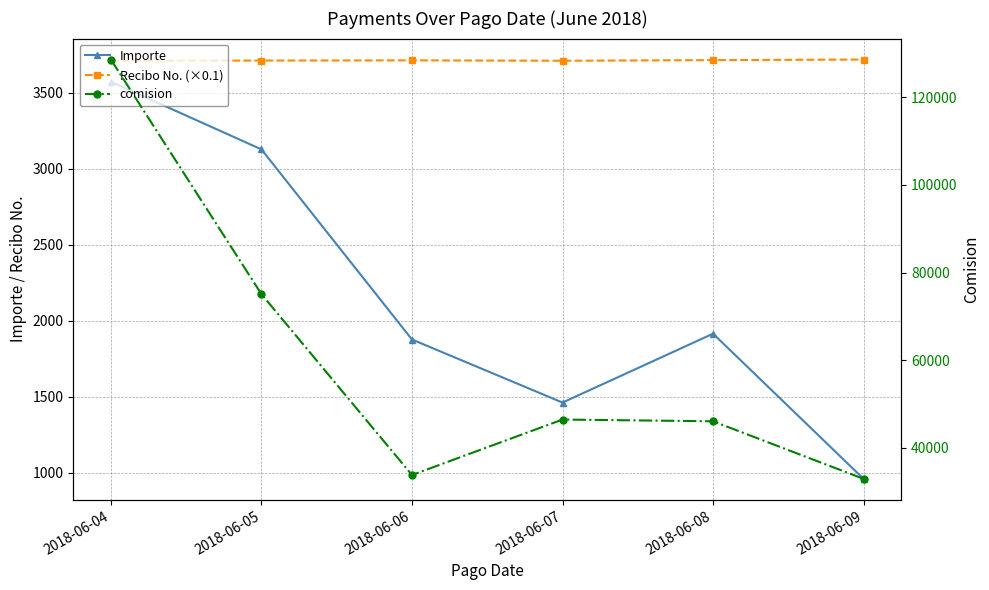

Which label corresponds to the largest value in the chart?

2018-06-04